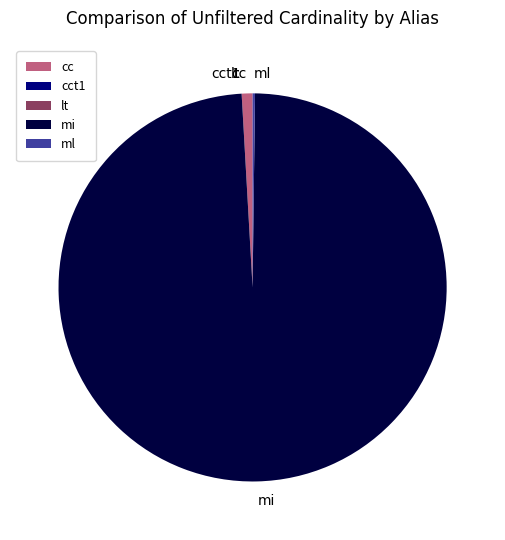

What is the largest slice in the pie chart?

mi